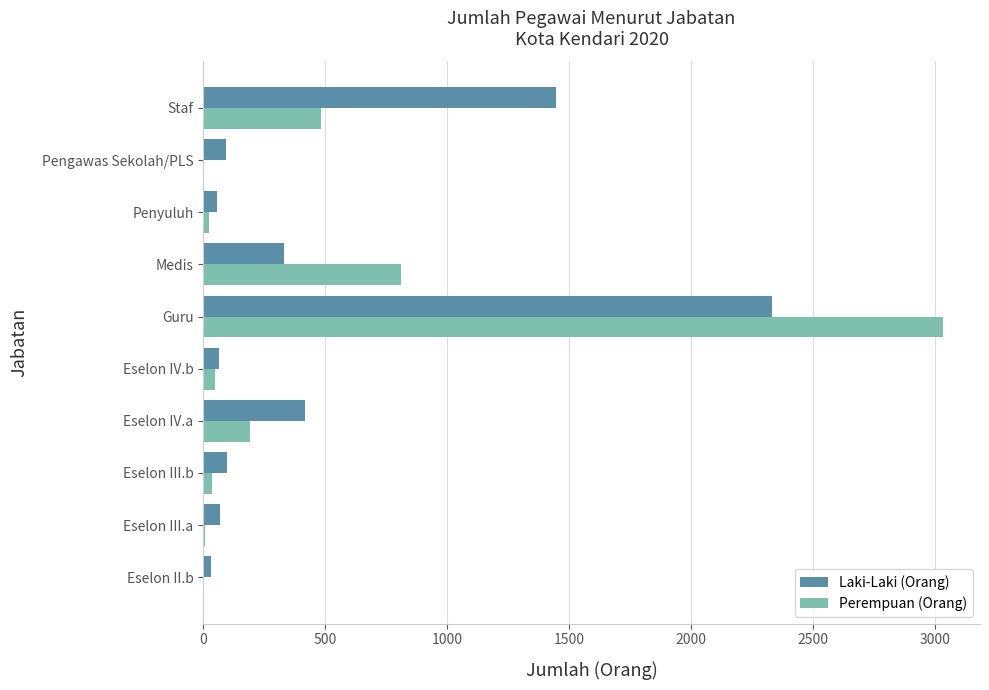

Where is Perempuan (Orang) nearest to the value 1518?

Medis